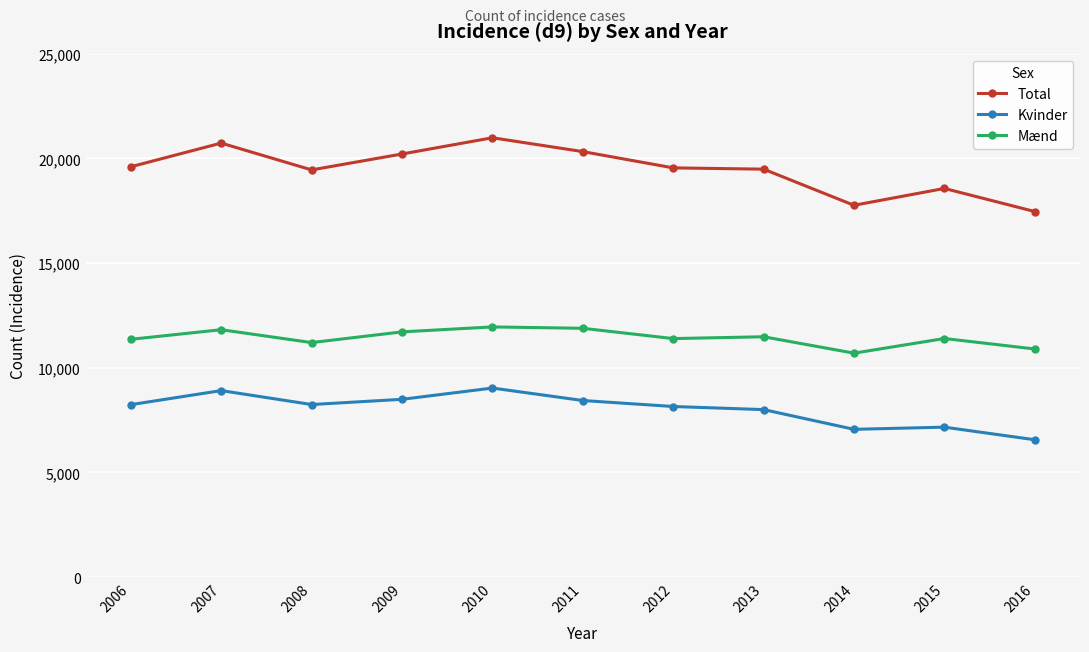

At which label is Kvinder closest to 7797?

2013